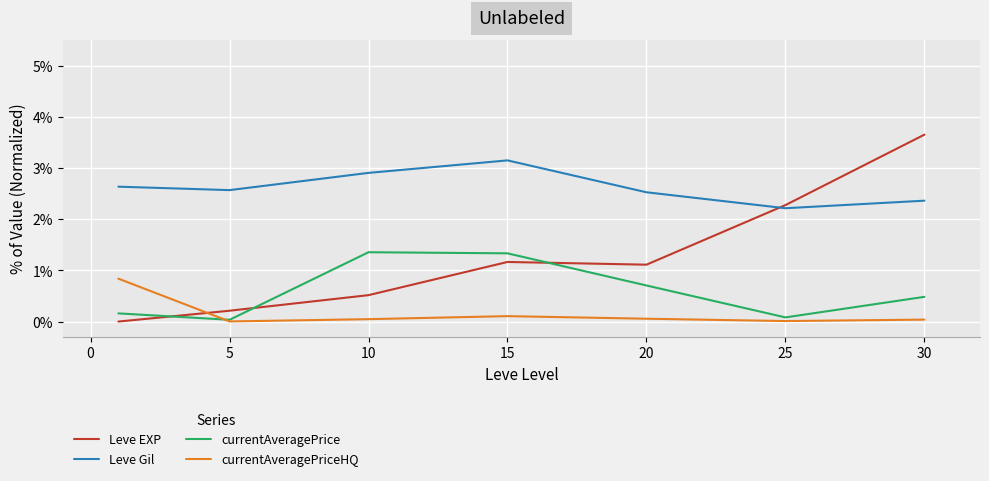

Rank the series by their average value, from lowest to highest.

currentAveragePriceHQ, currentAveragePrice, Leve EXP, Leve Gil